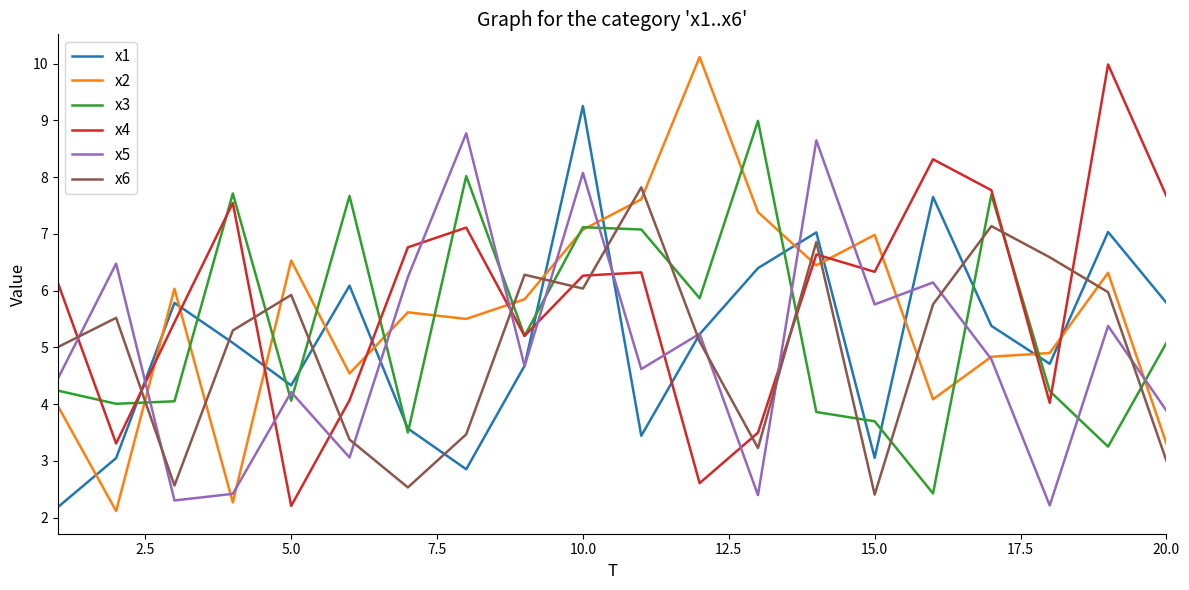

What is the maximum value for x5?

8.8